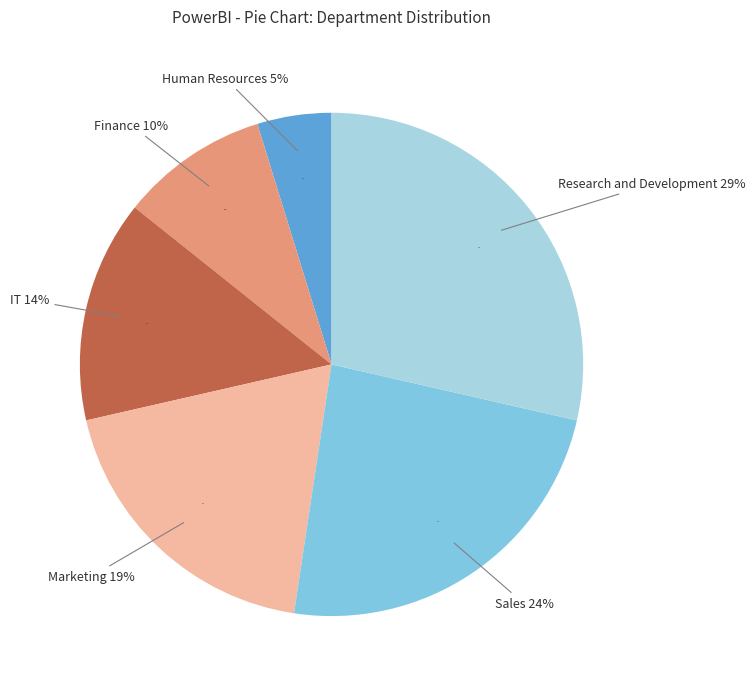

How many segments does this pie chart have?

6